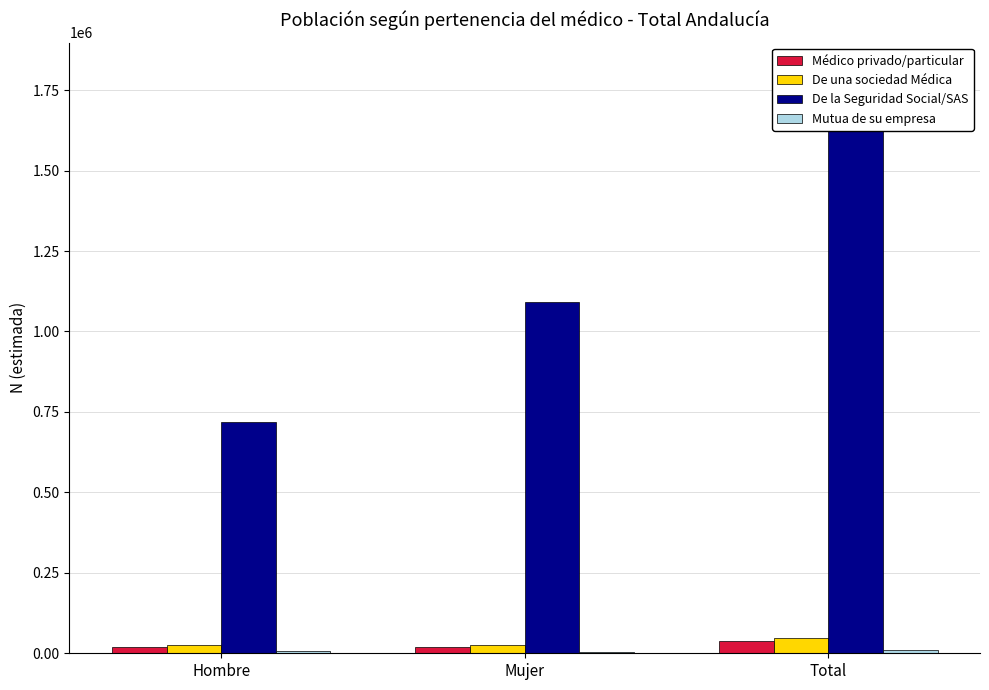

Rank the series by their maximum value, from highest to lowest.

De la Seguridad Social/SAS, De una sociedad Médica, Médico privado/particular, Mutua de su empresa